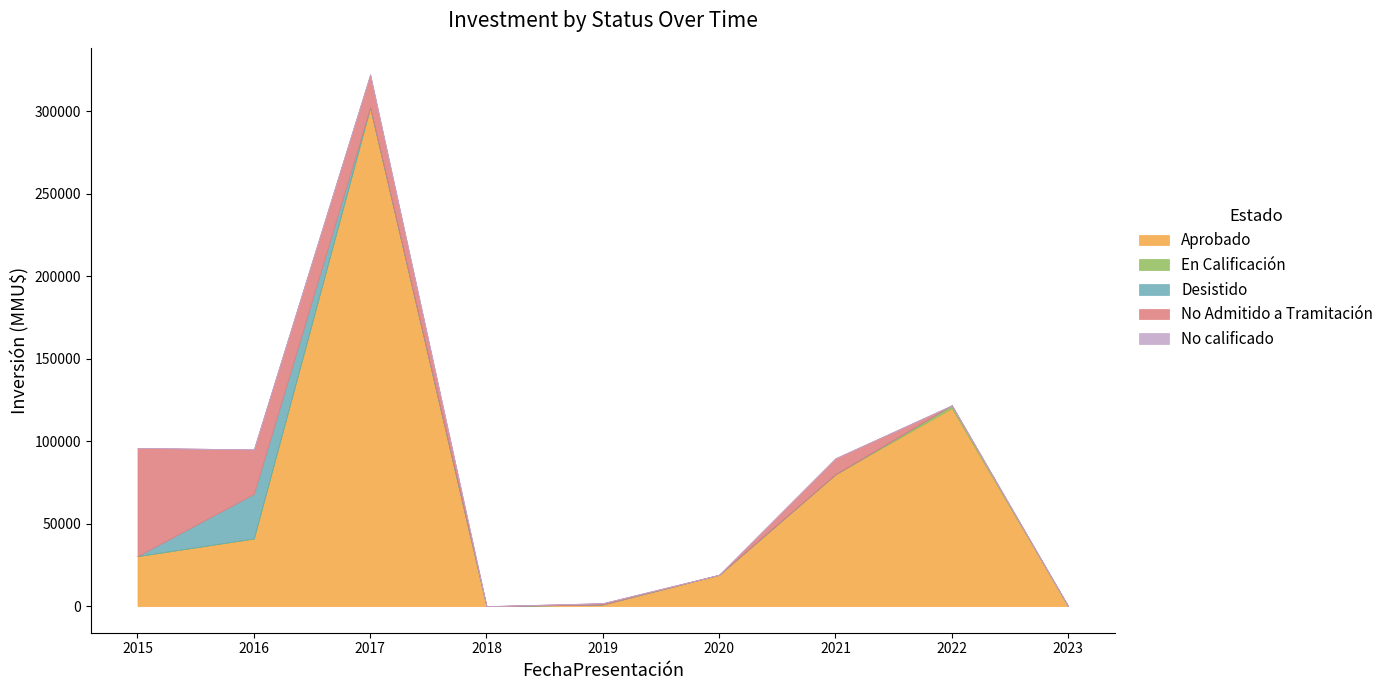

The value of Aprobado at 2021 is 79900.0. True or false?

True